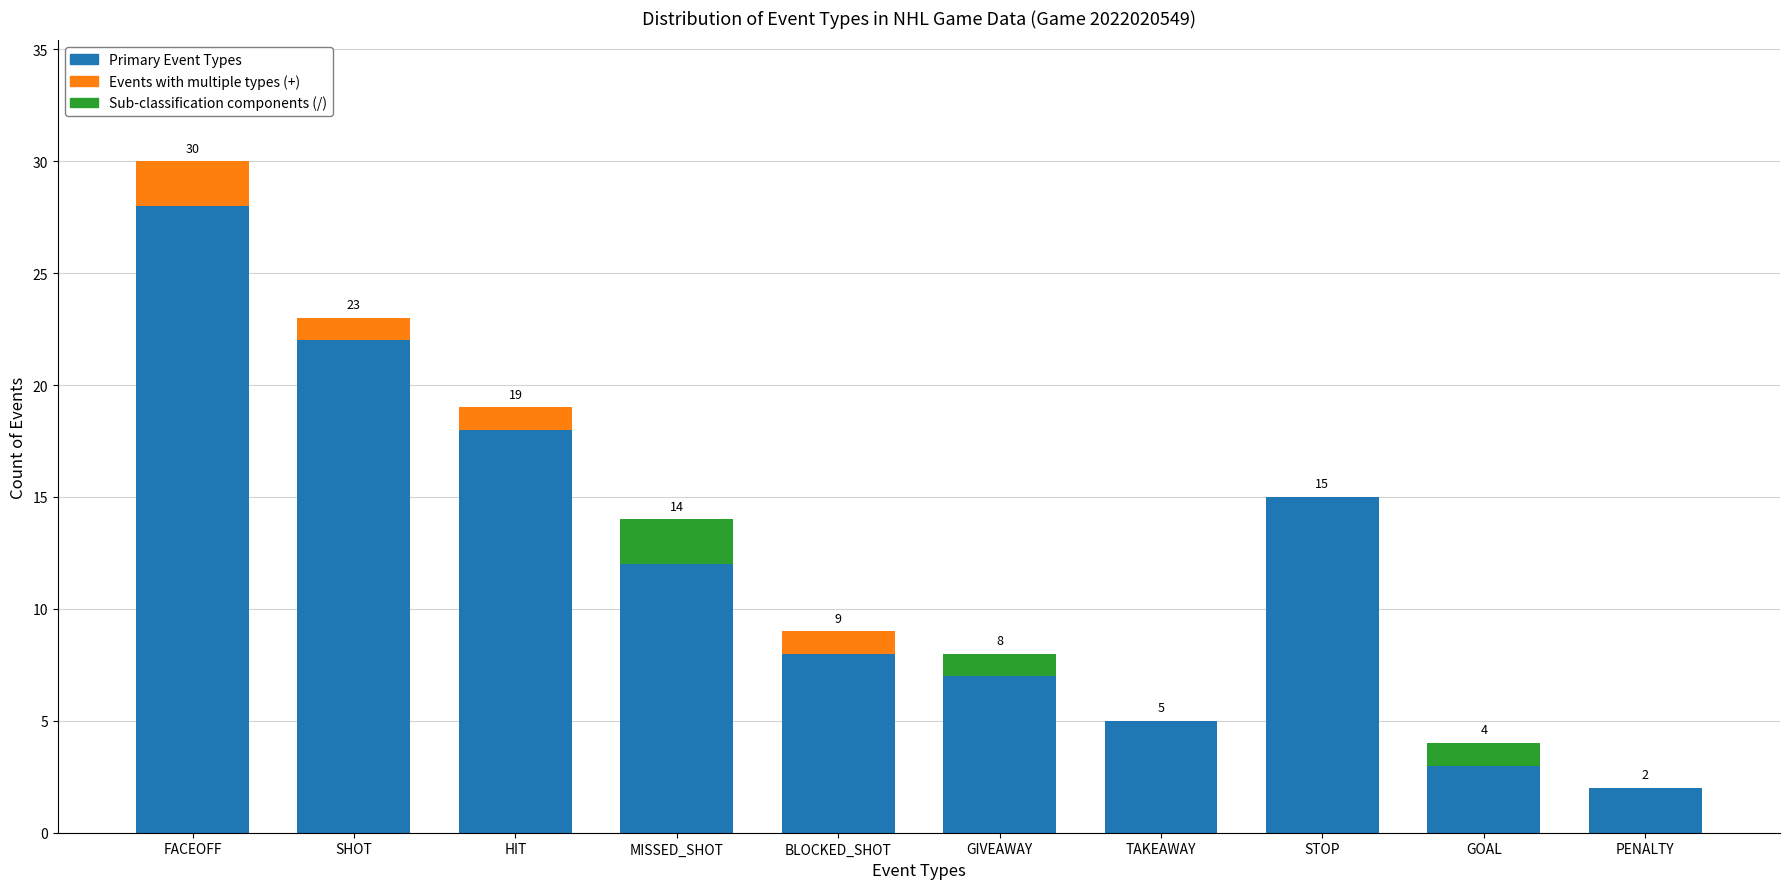

What is the average value of the Primary Event Types series?

12